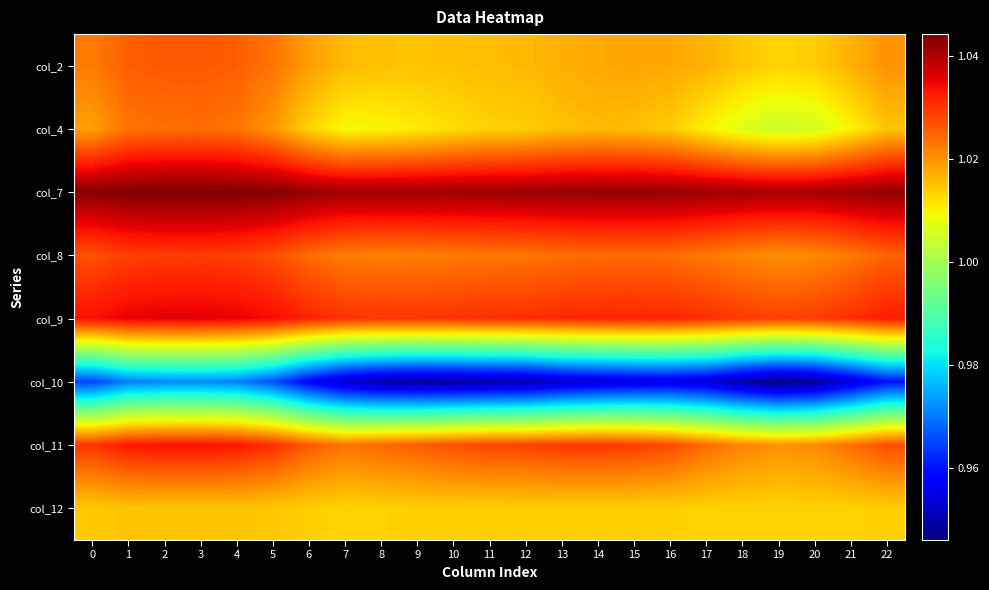

How many distinct data groups are displayed?

8